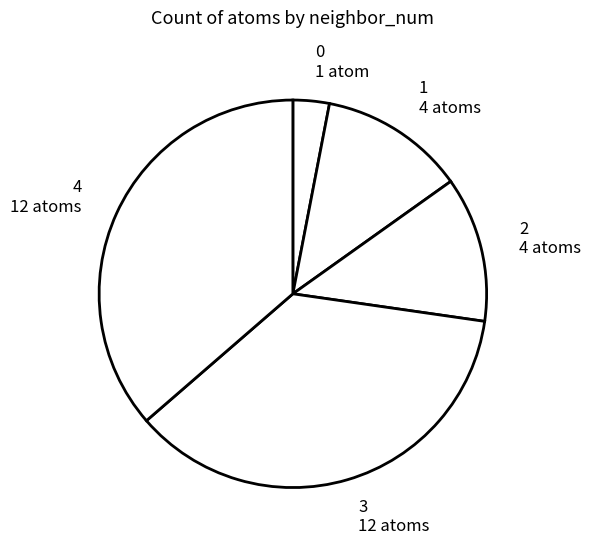

Combined, do 3 12 atoms and 0 1 atom account for over 50%?

No